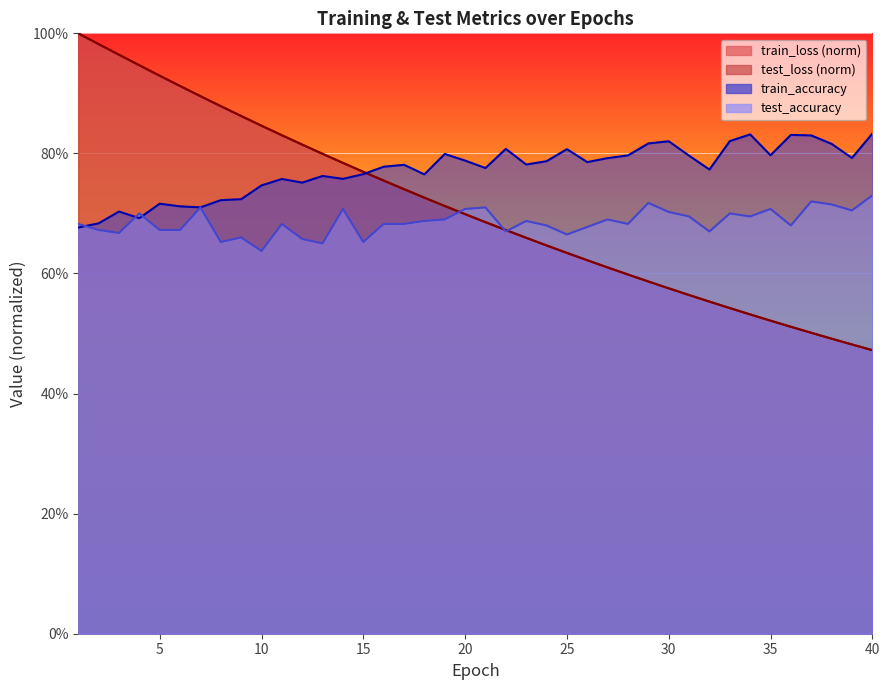

What is the value of the train_loss point at the 37th from the left?

0.5